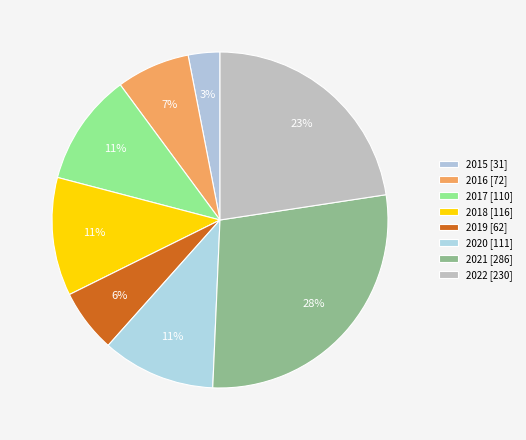

Is it true that 2019 is 6% of the pie?

True